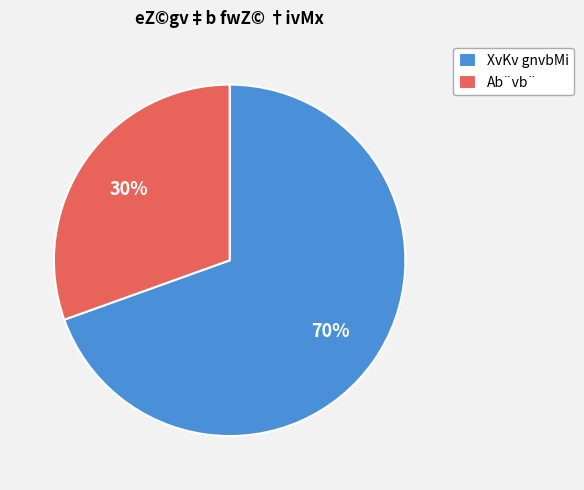

Which slice is the largest?

XvKv gnvbMi